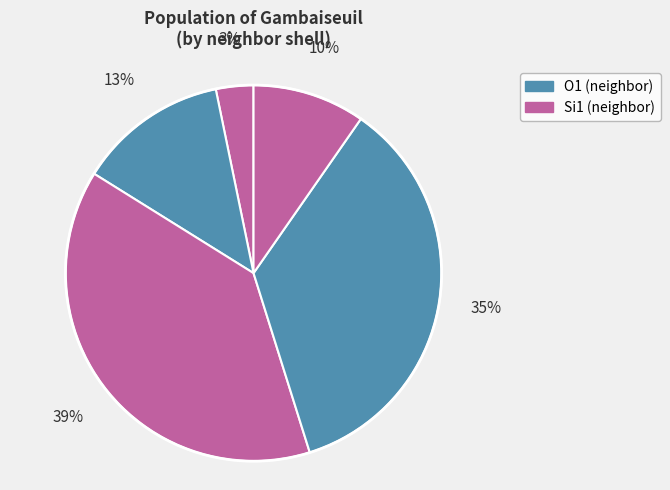

How many slices are in this pie chart?

5